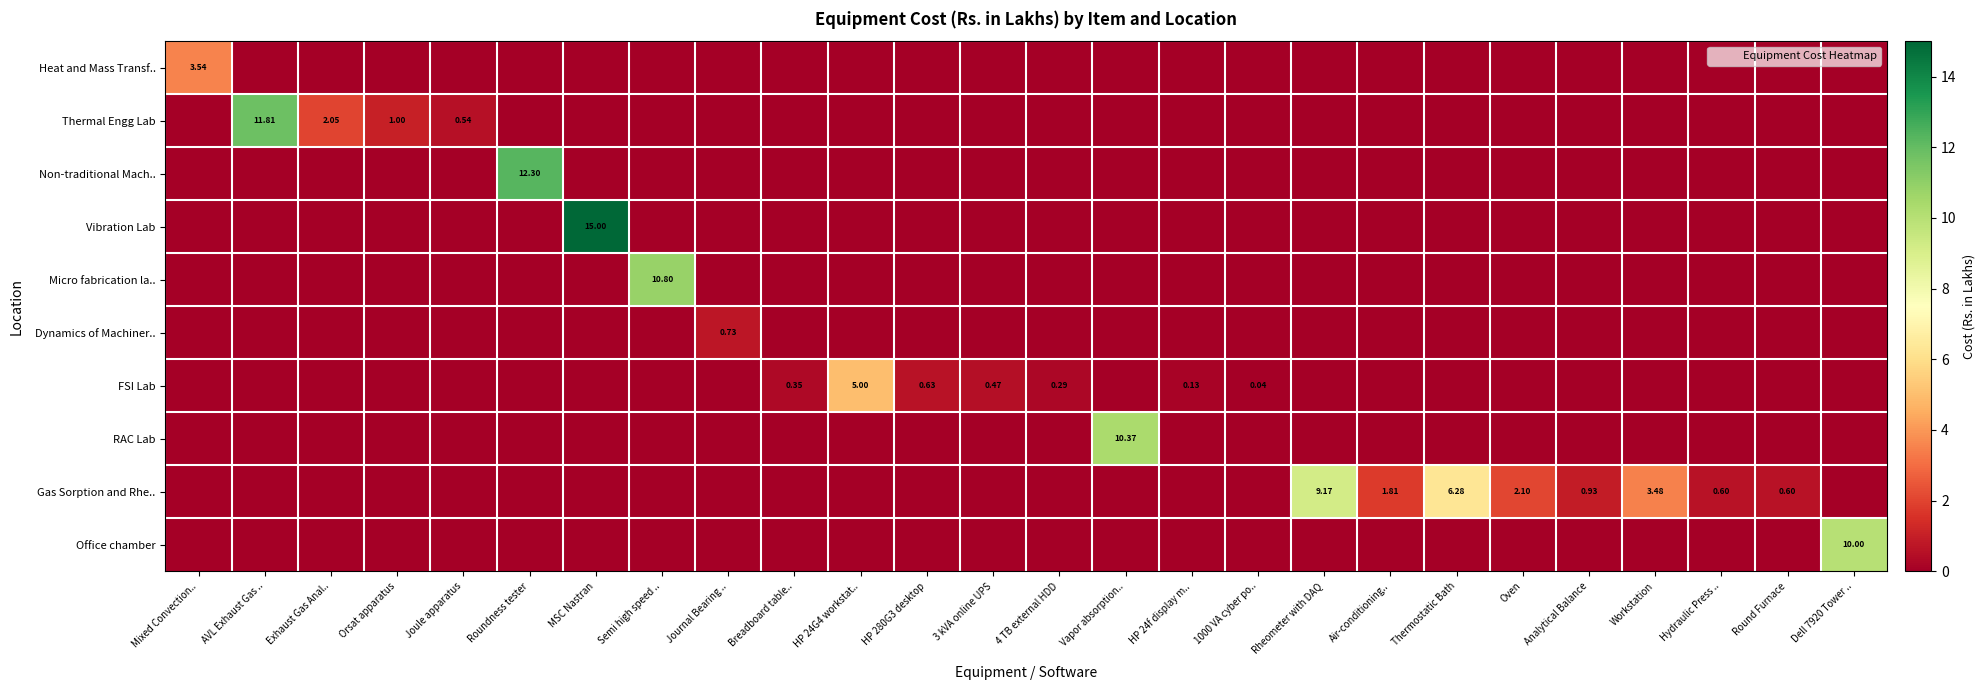

Which has a higher value, Semi high speed .. or Joule apparatus?

Semi high speed ..